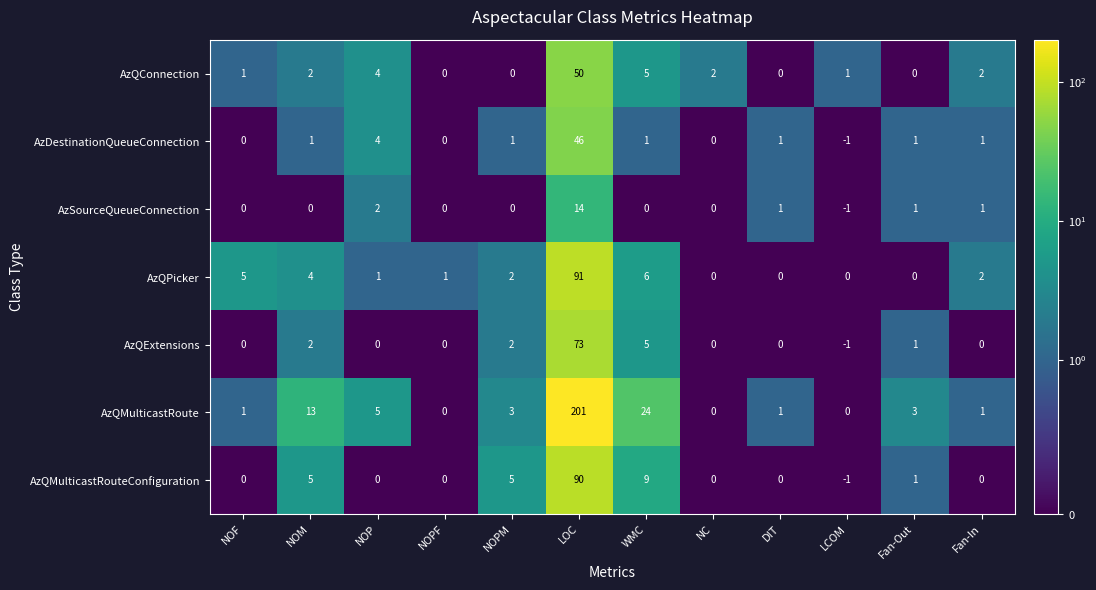

Where does the AzQMulticastRoute series first go above 3?

NOM